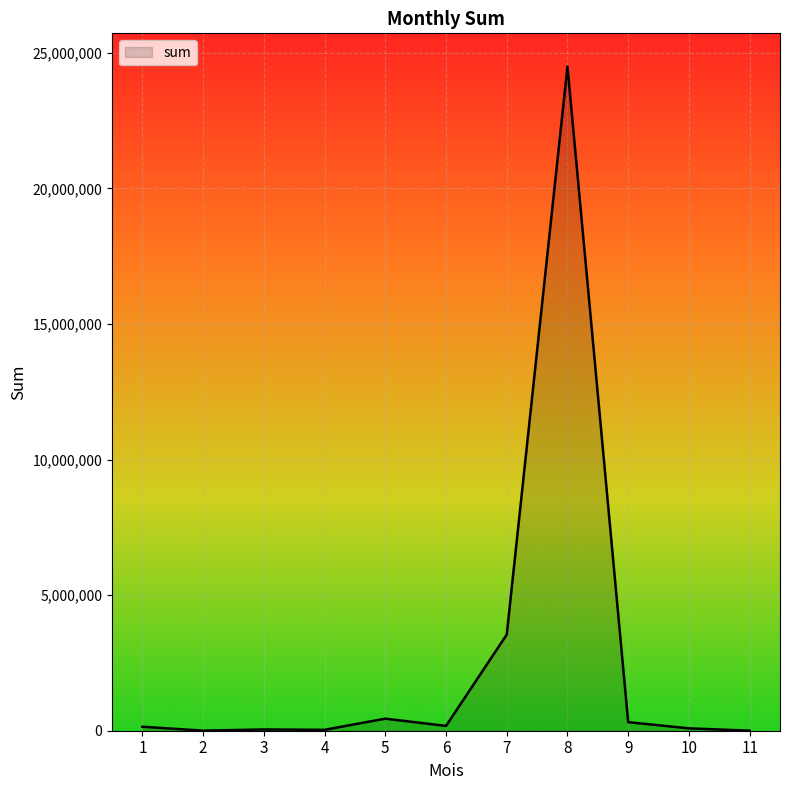

True or false: the data has more than 0 interior local peaks.

True